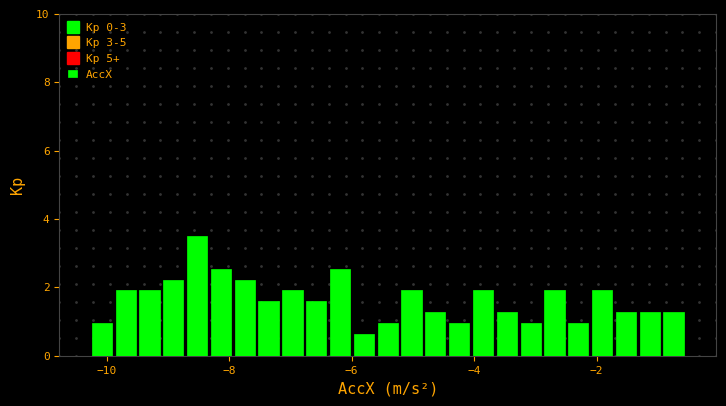

Read against the x-axis, roughly where is the centre of the tallest bar?

-8.6